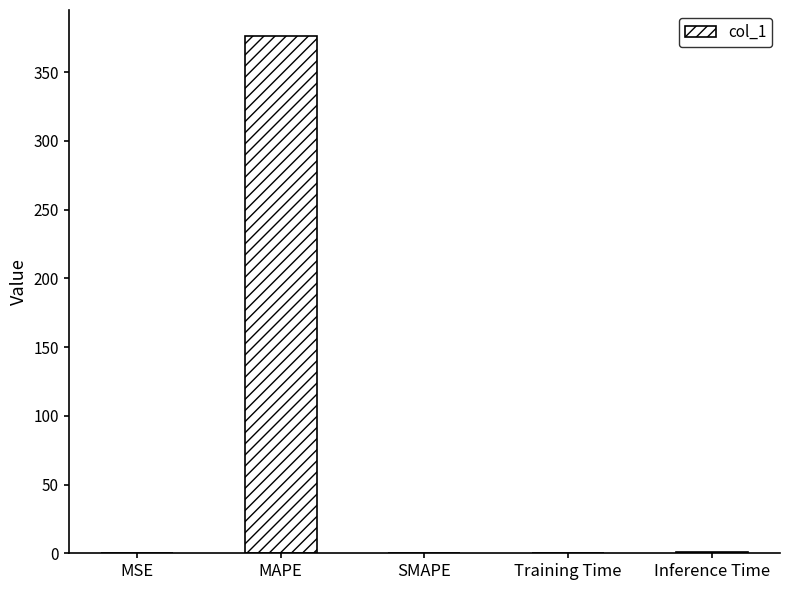

The chart shows a value of 525.9 at MAPE. True or false?

False